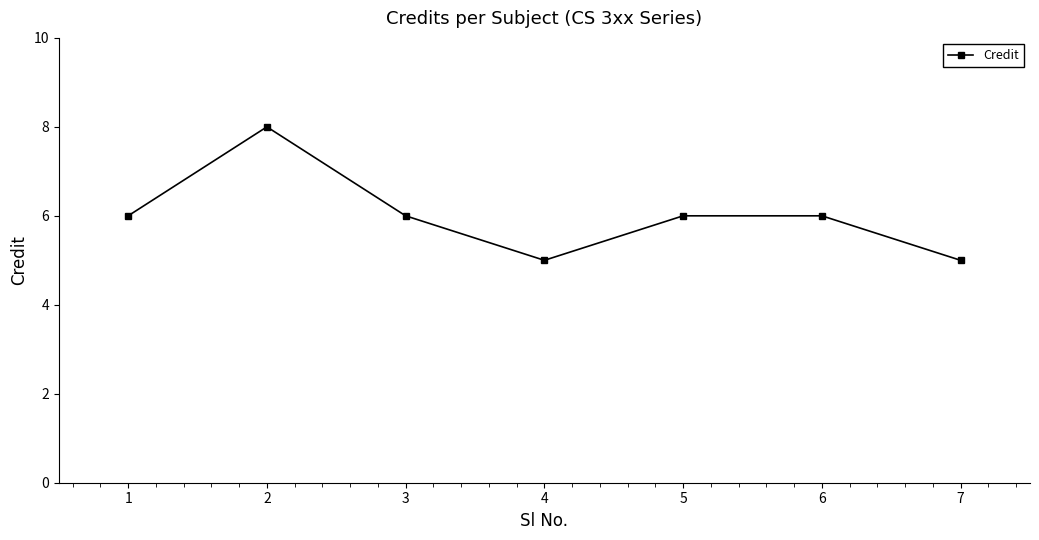

What is the greatest value displayed?

8